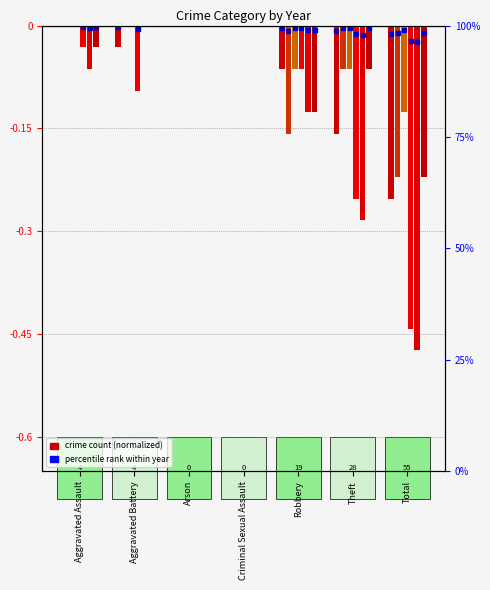

Which series has the largest total across all categories?

2017